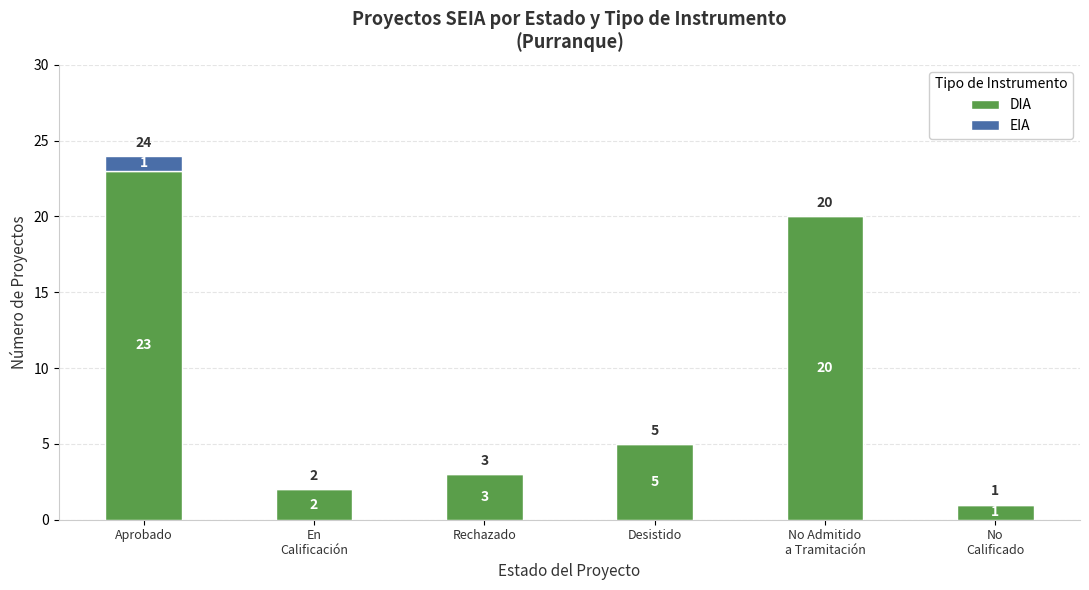

What is the average value of the DIA series?

9